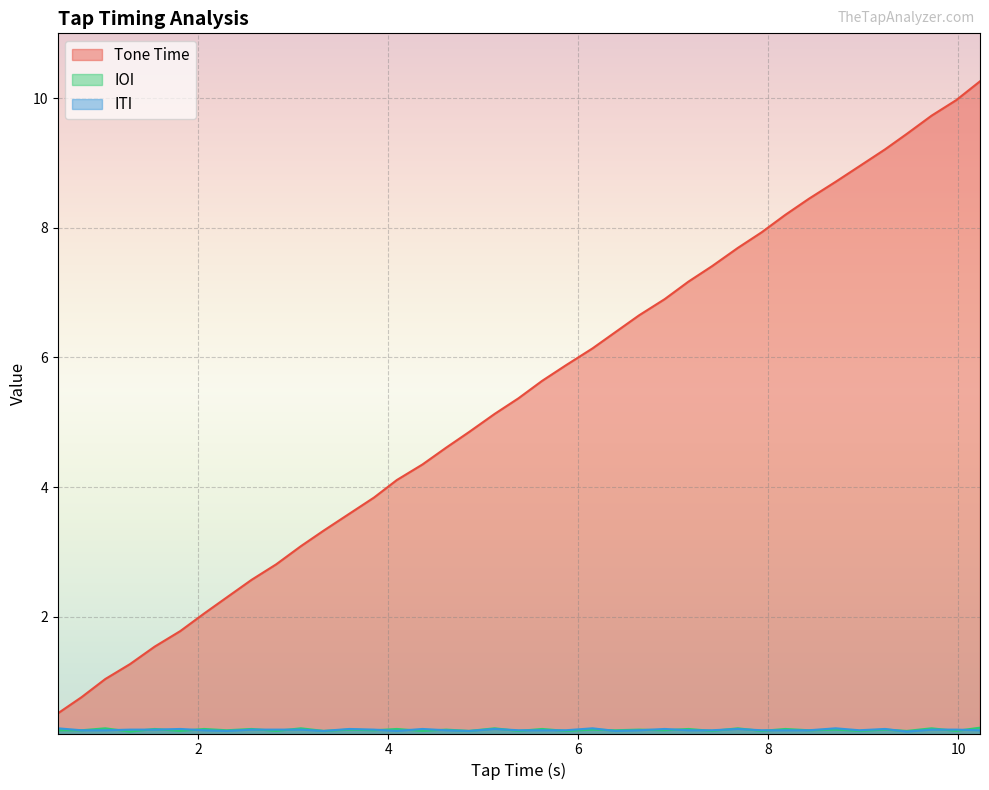

The value of IOI at 3.85 is 0.2. True or false?

True